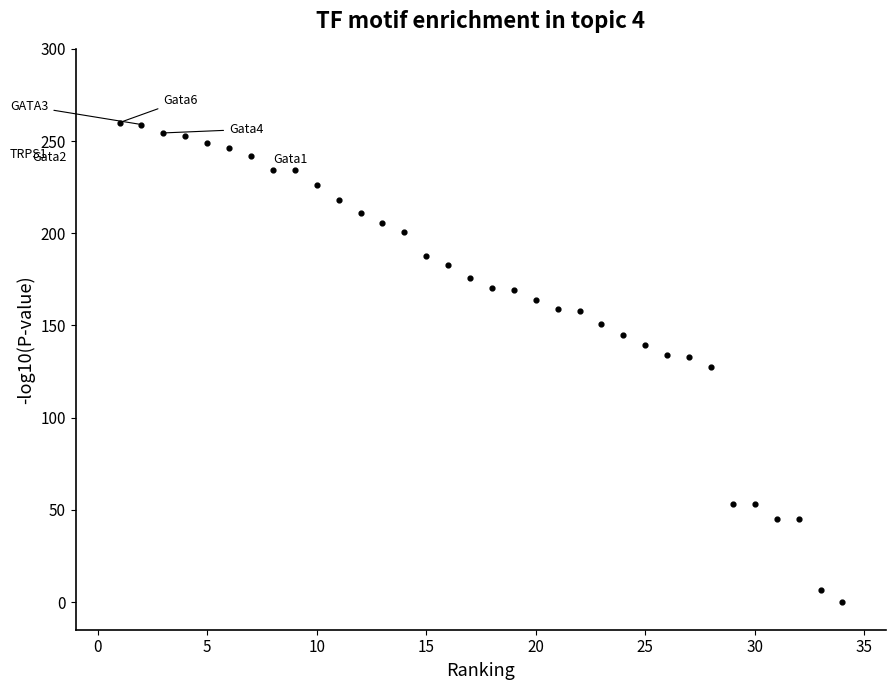

What is the range of Y values (max minus min)?

260.0